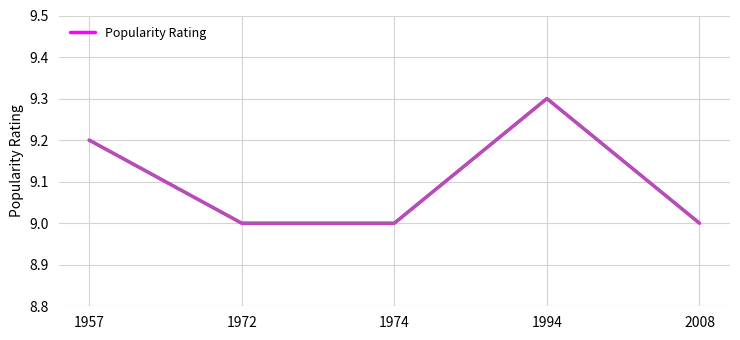

Reading left to right, transcribe all the data shown in this chart.

1957=9.2	1972=9.0	1974=9.0	1994=9.3	2008=9.0